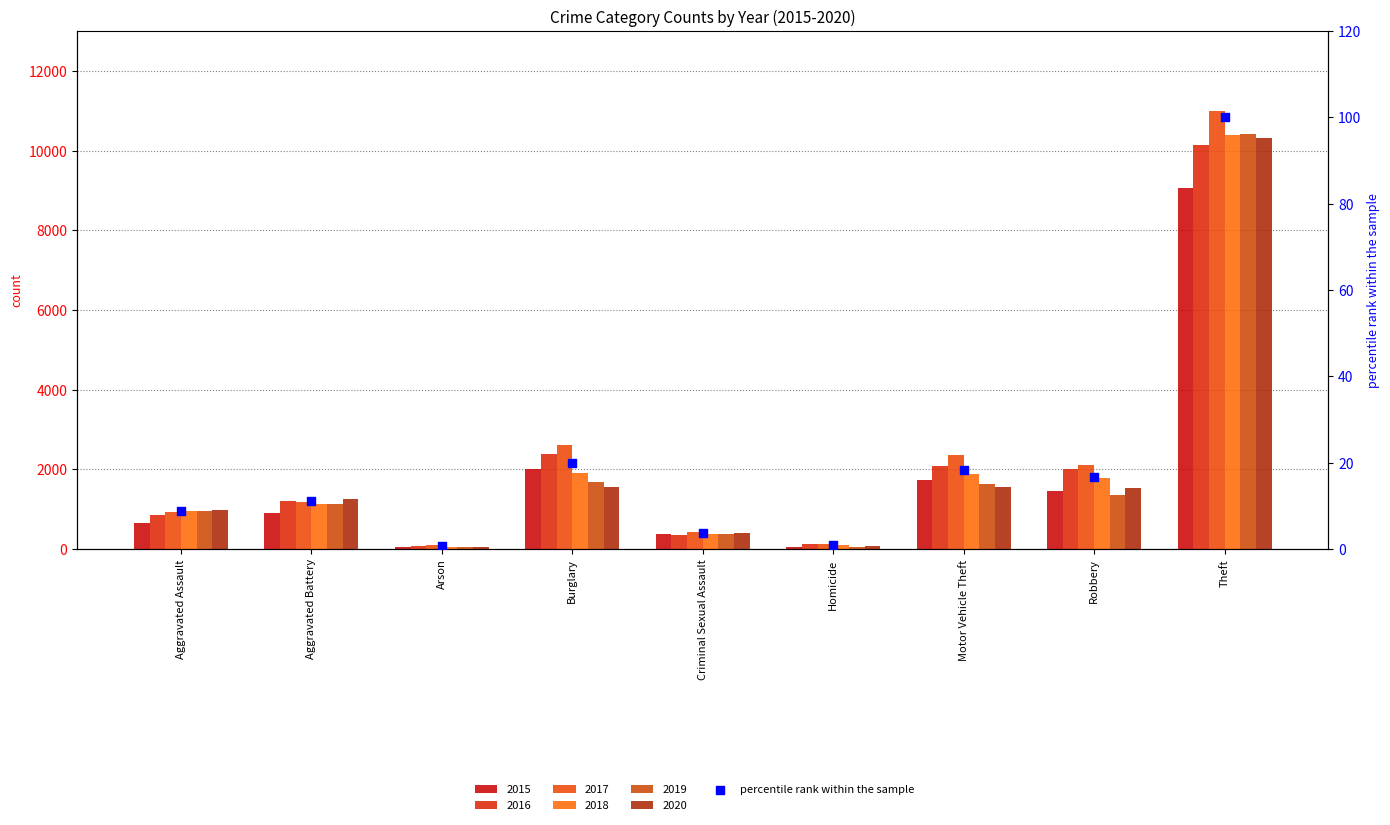

Between Motor Vehicle Theft and Robbery, which is larger?

Motor Vehicle Theft